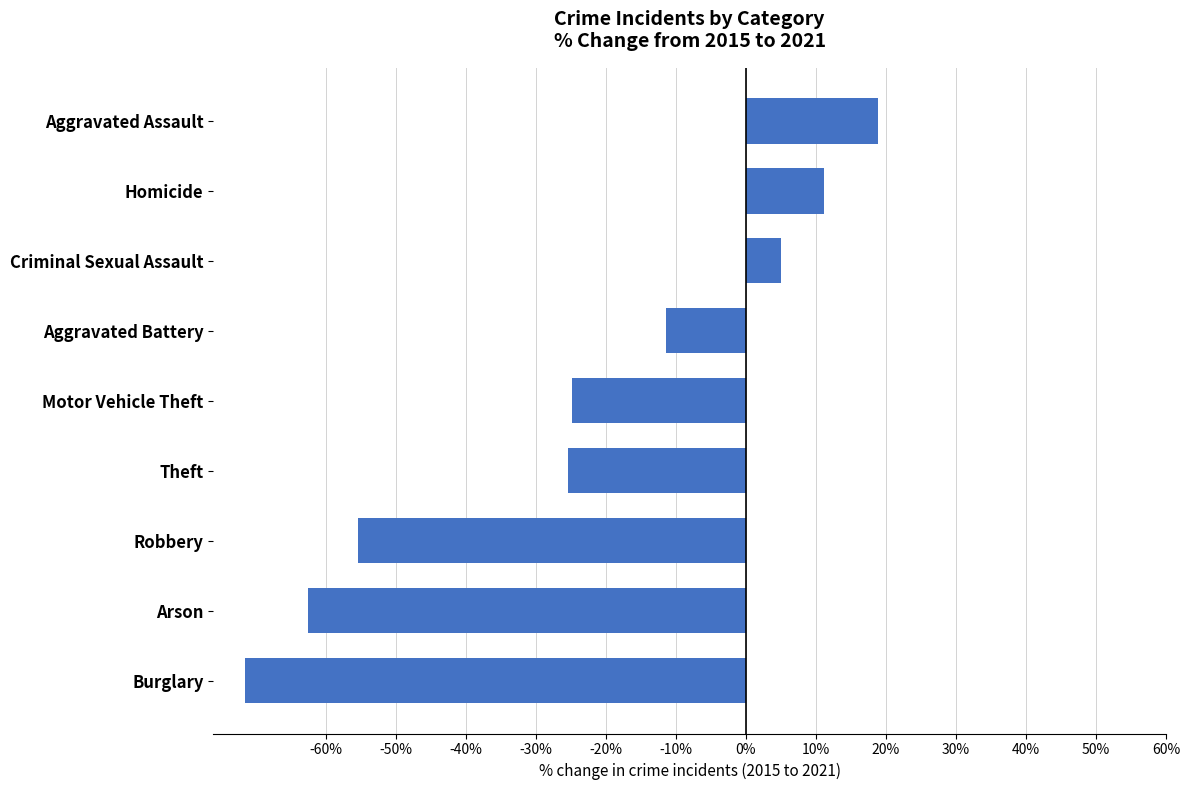

How many positive values are there?

3